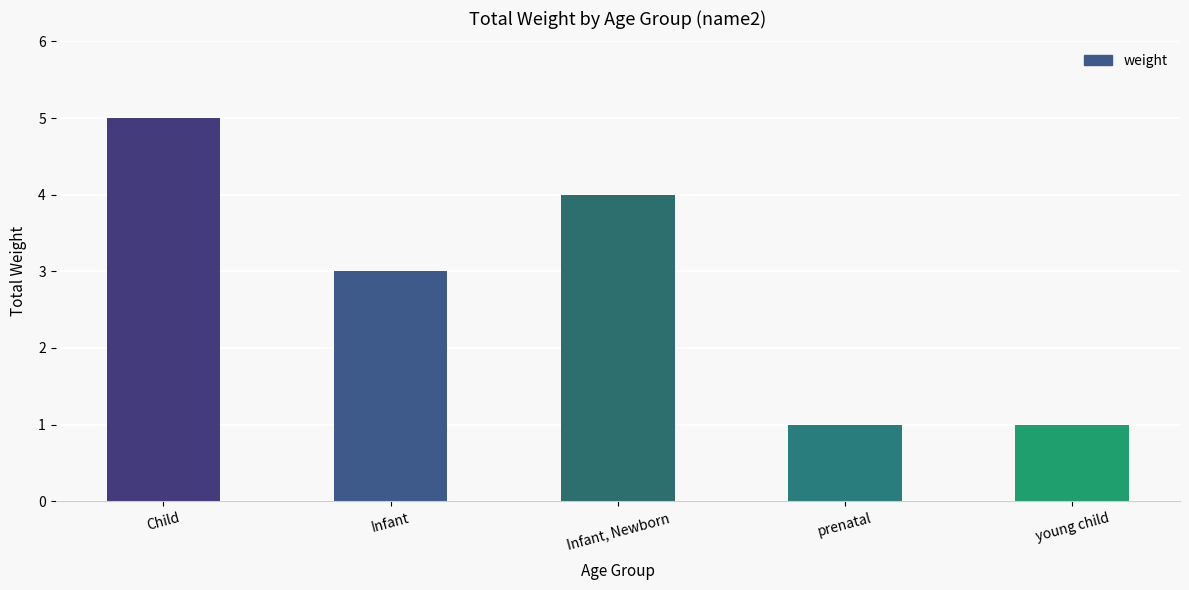

At which category does the chart reach its peak across all series?

Child